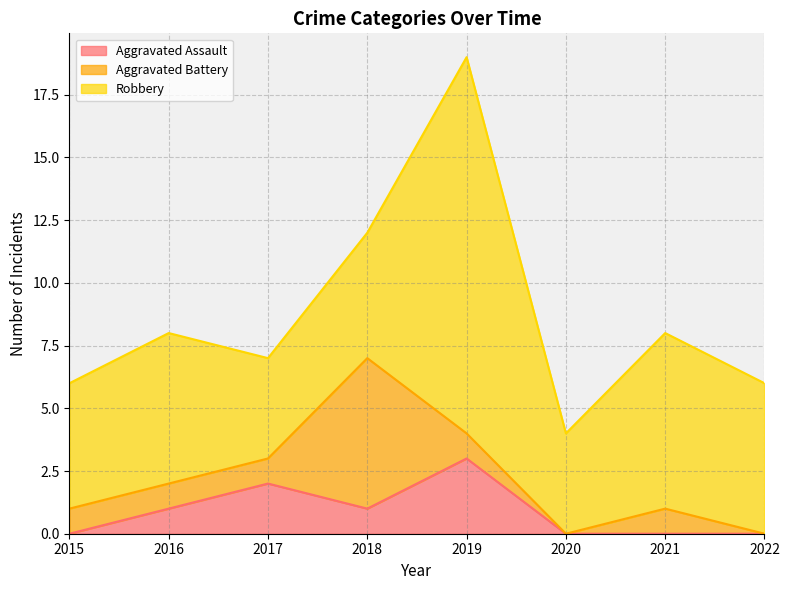

Between 2022 and 2016, which is larger?

2016